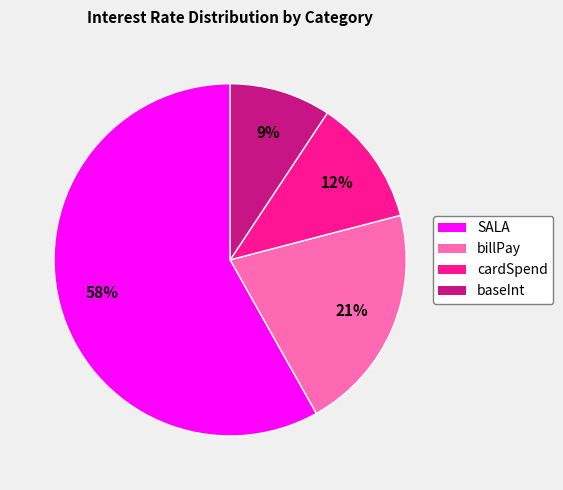

Is the sum of billPay and baseInt greater than half?

No